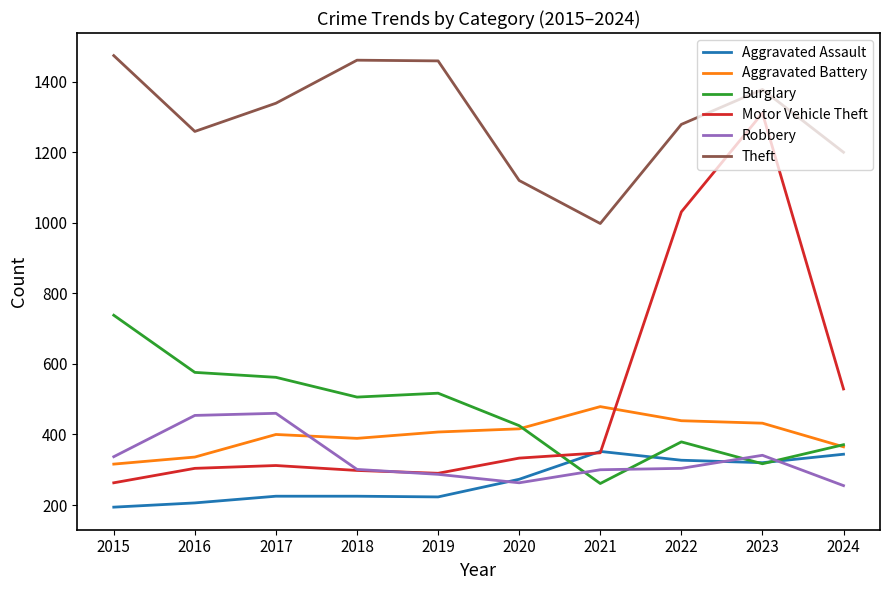

At which label does Motor Vehicle Theft reach its minimum?

2015